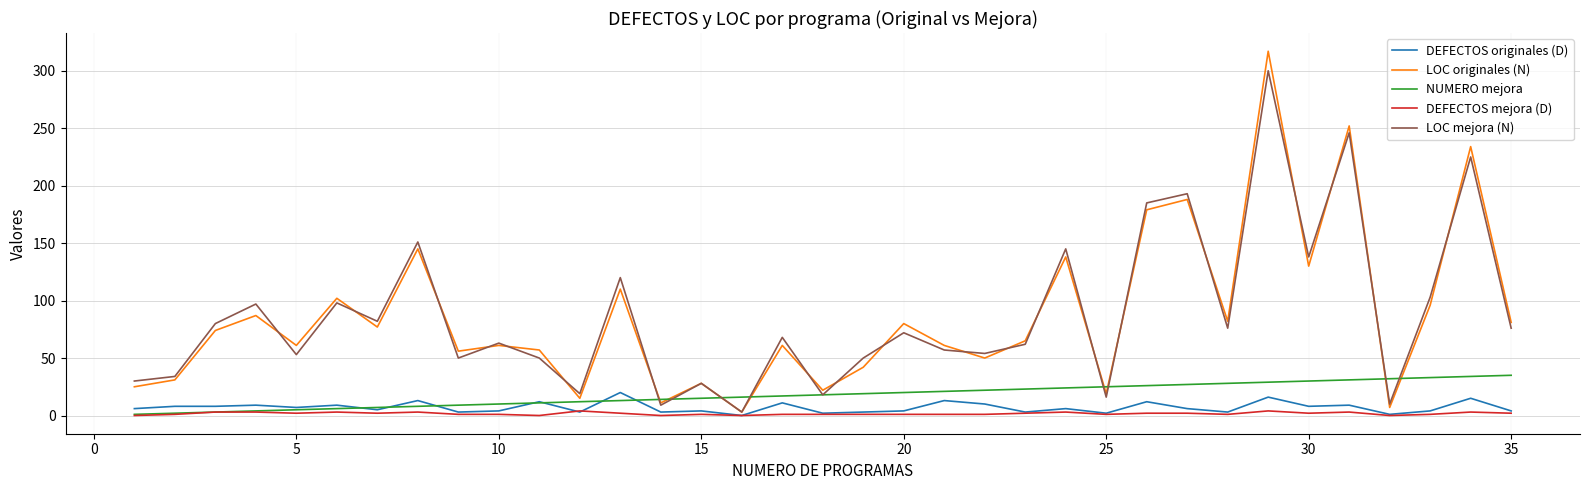

What is the highest value of the DEFECTOS originales (D) series?

20